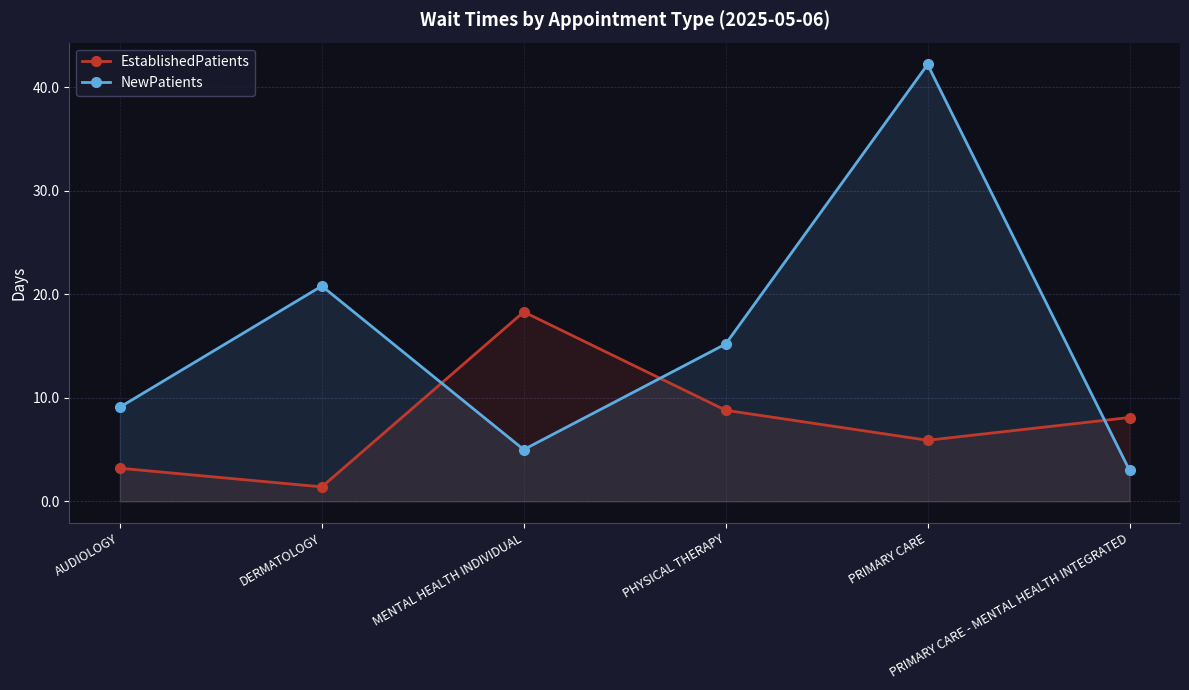

What is the label of the 2nd point from the right?

PRIMARY CARE